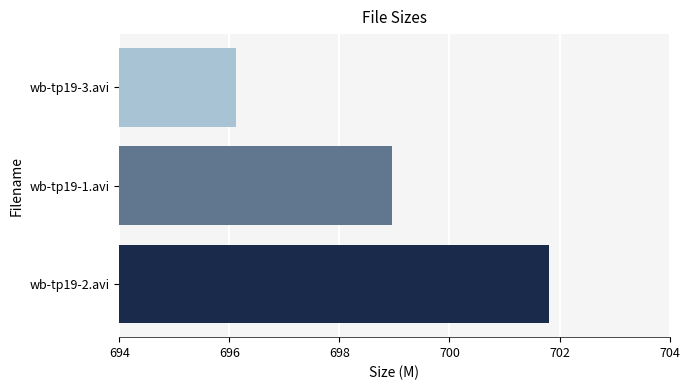

At which category does the chart reach its minimum across all series?

wb-tp19-3.avi